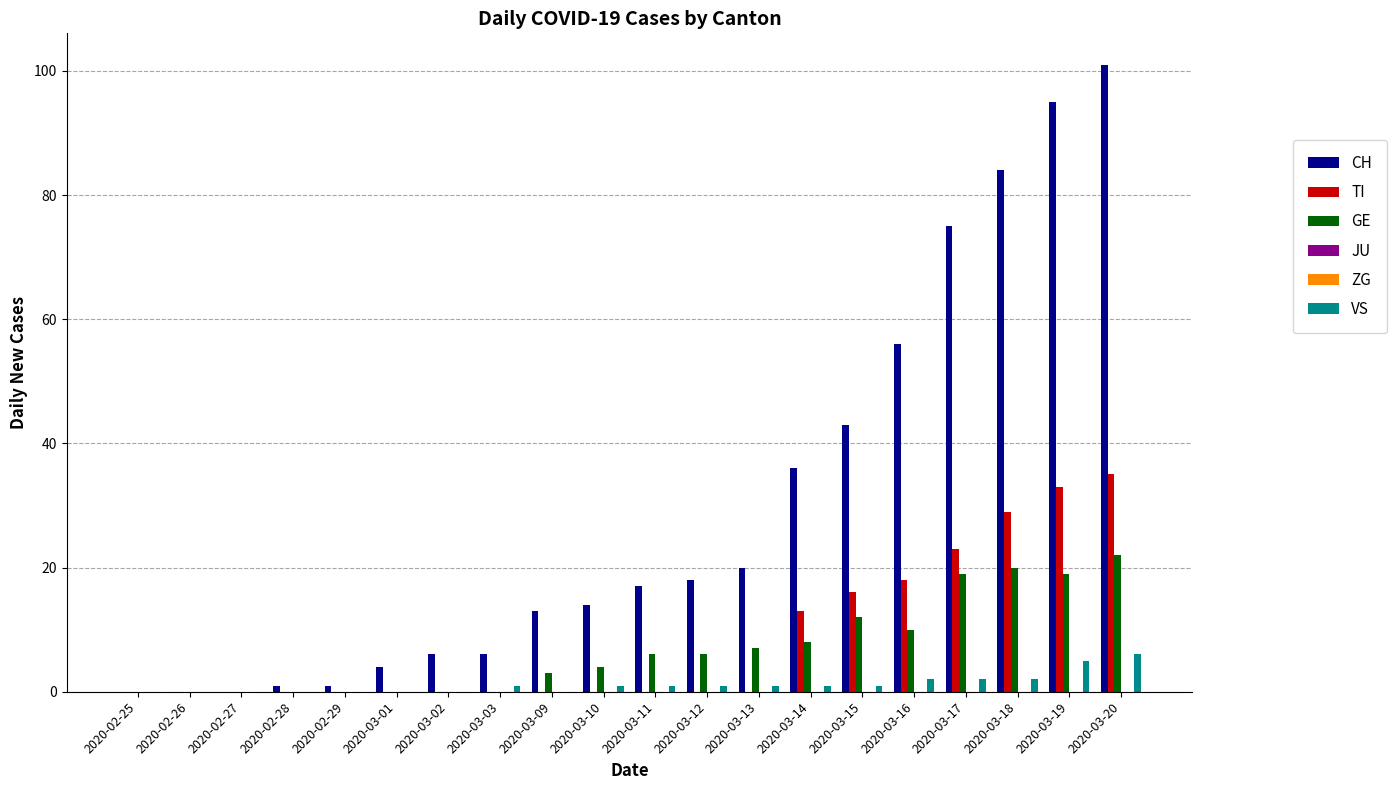

At which label does VS reach its peak?

2020-03-20